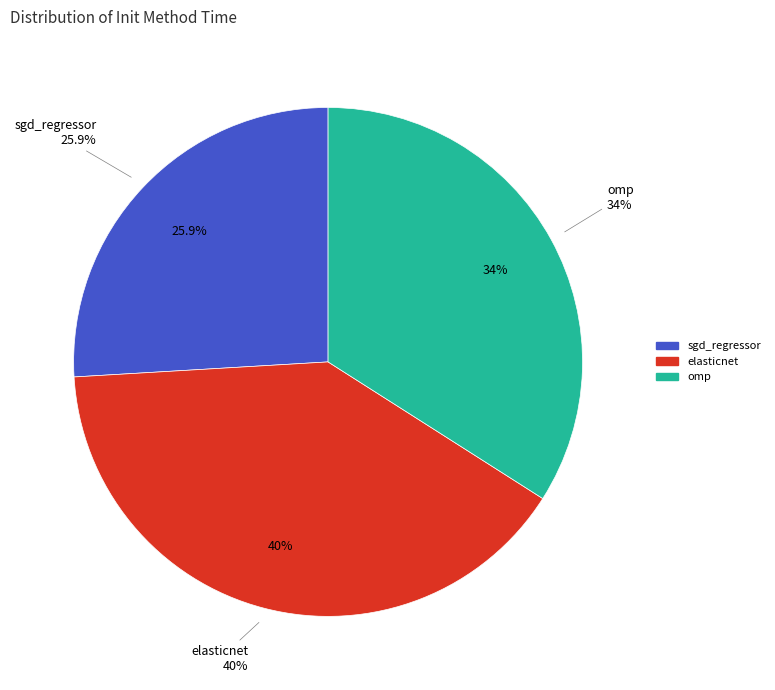

How many slices are in this pie chart?

3